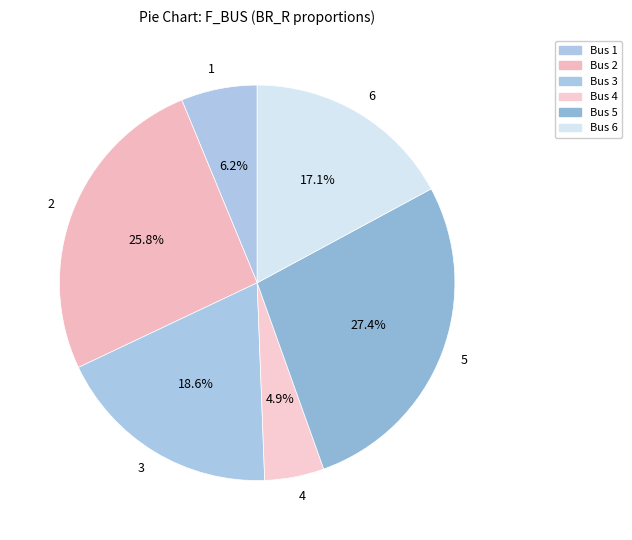

Is it true that 2 is 26% of the pie?

True